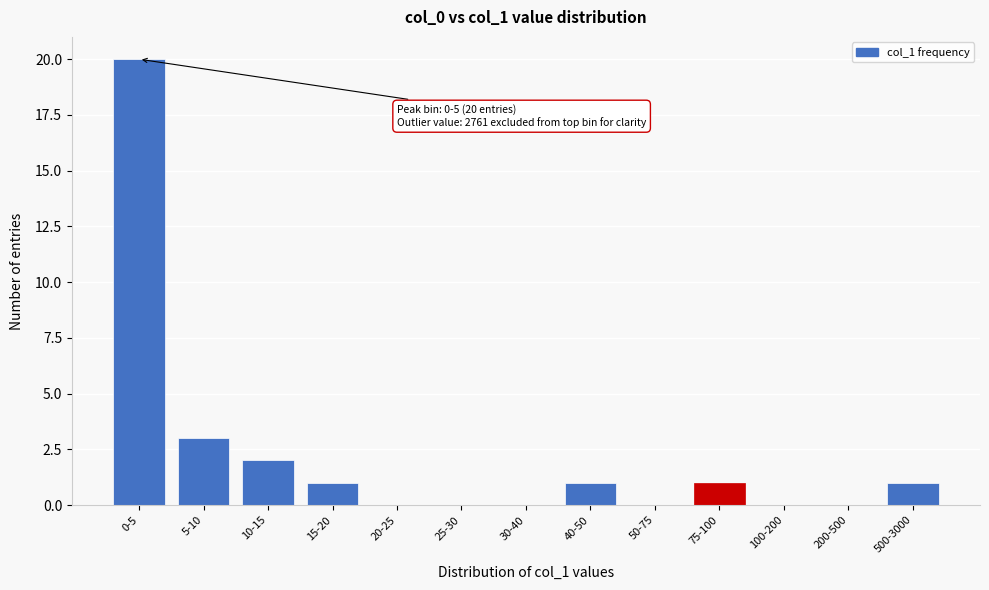

Reading left to right, extract all data points from this chart.

0-5=20	5-10=3	10-15=2	15-20=1	20-25=0	25-30=0	30-40=0	40-50=1	50-75=0	75-100=1	100-200=0	200-500=0	500-3000=1